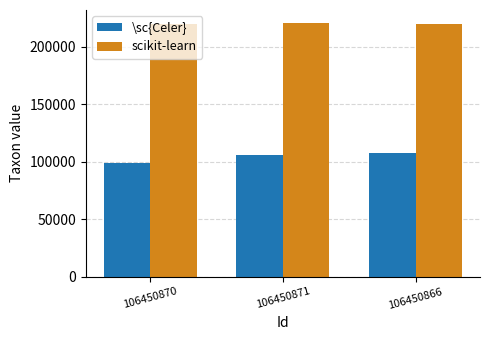

Rank the categories by \sc{Celer} value from lowest to highest.

106450870, 106450871, 106450866